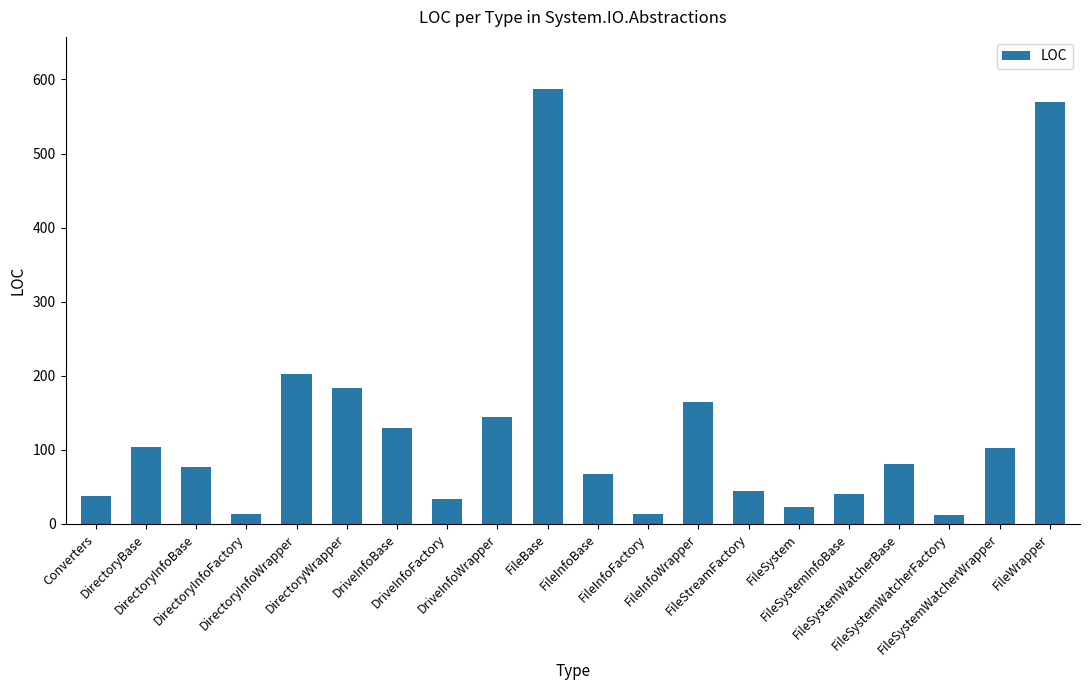

Is it true that the value at DirectoryBase is 54?

False